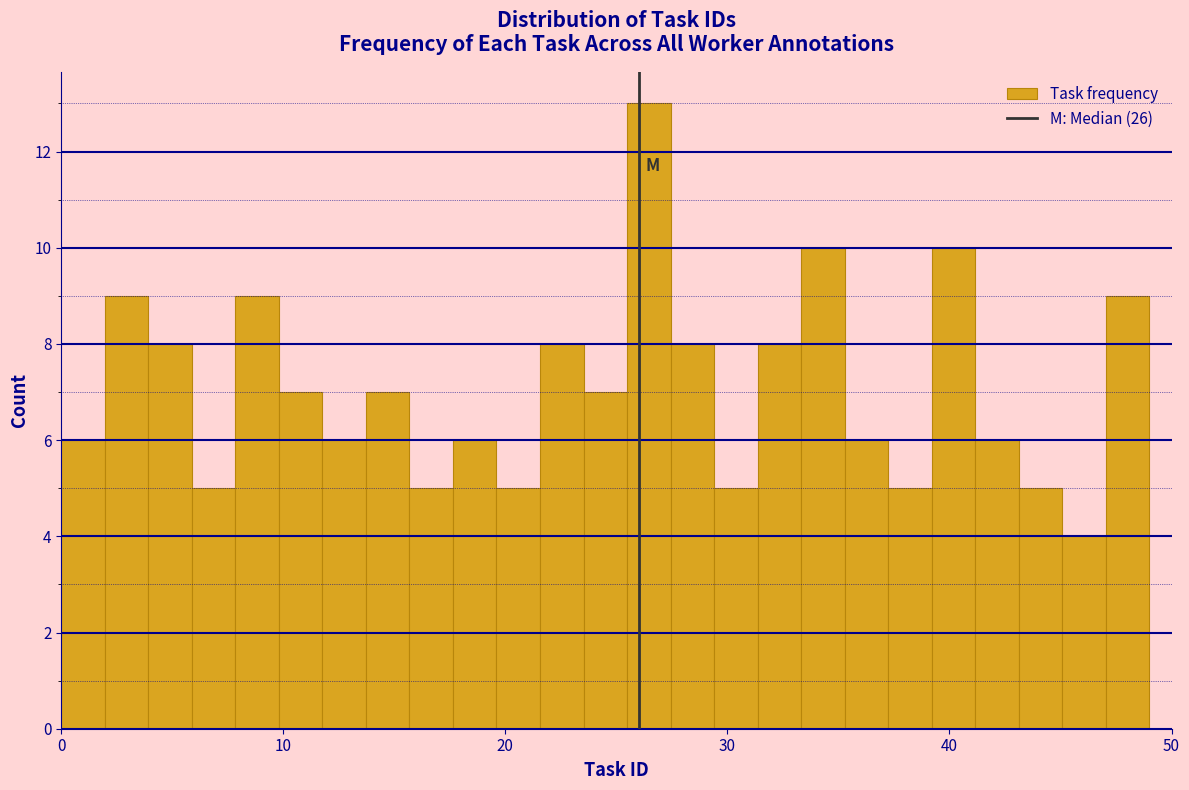

Around what value on the x-axis is the tallest bar? Give the approximate position of its centre, as read against the axis.

26